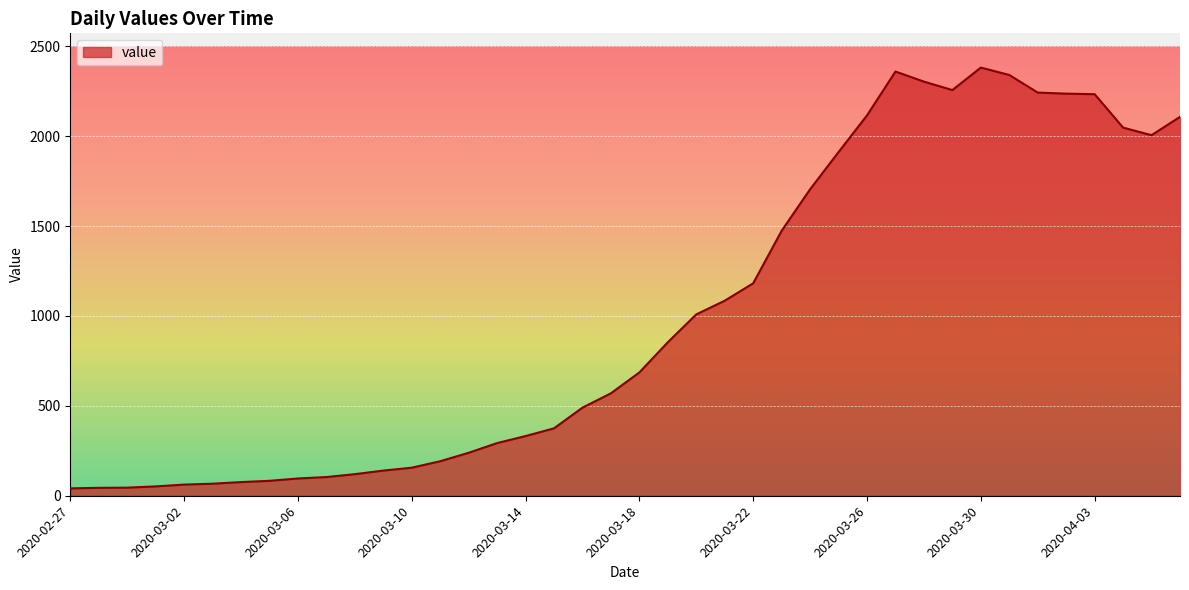

What is the greatest value displayed?

2382